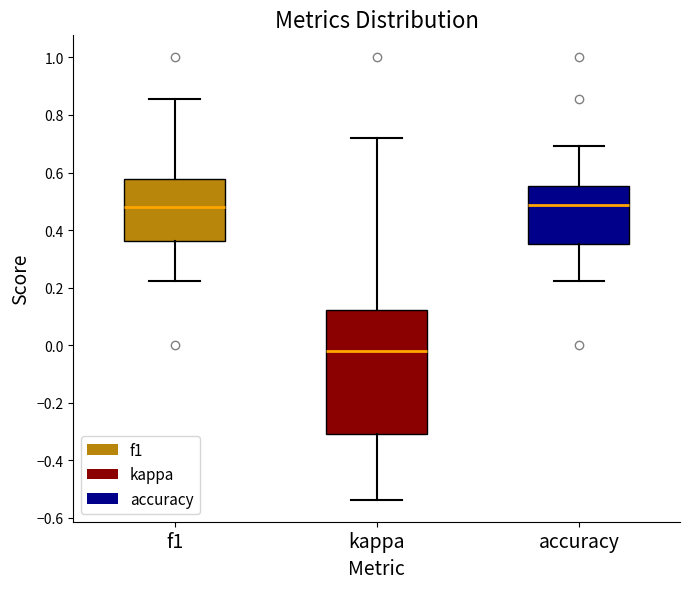

Comparing the boxes themselves (not the whiskers), which one is the tallest?

kappa